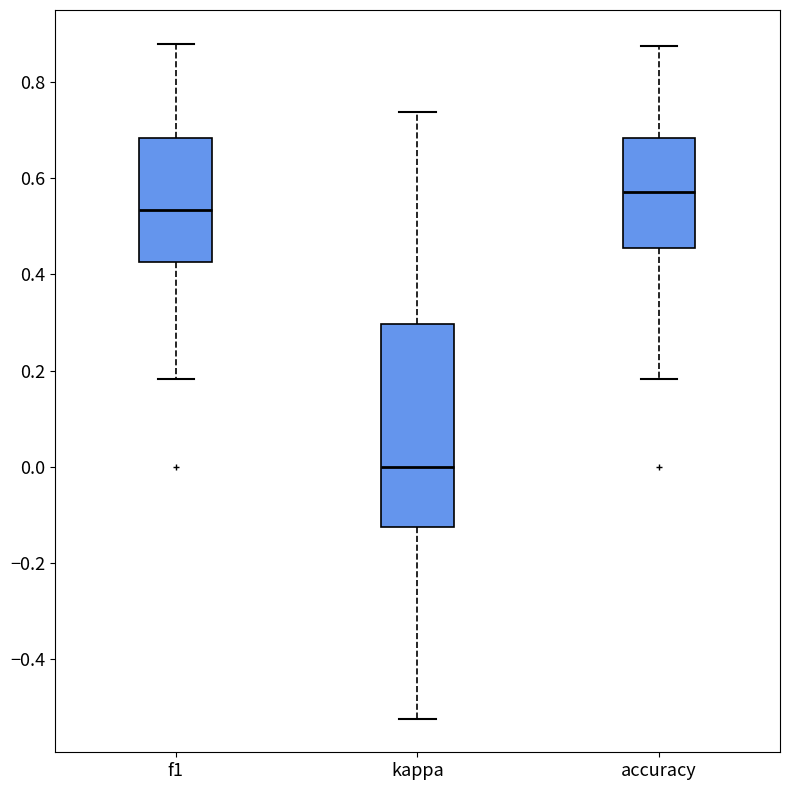

Which box's median line is the lowest?

kappa